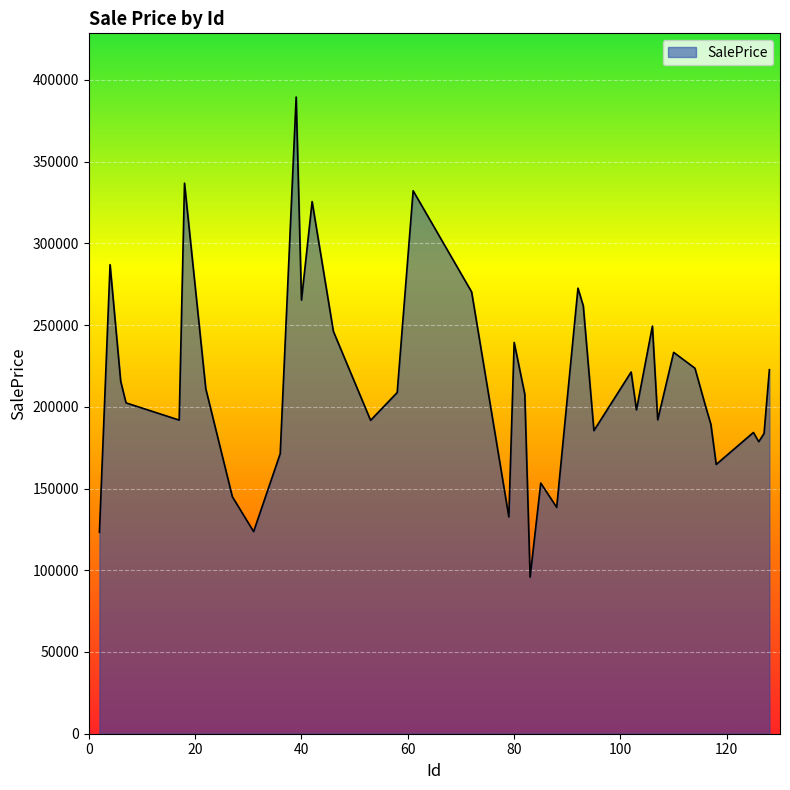

What is the smallest value displayed?

95829.6